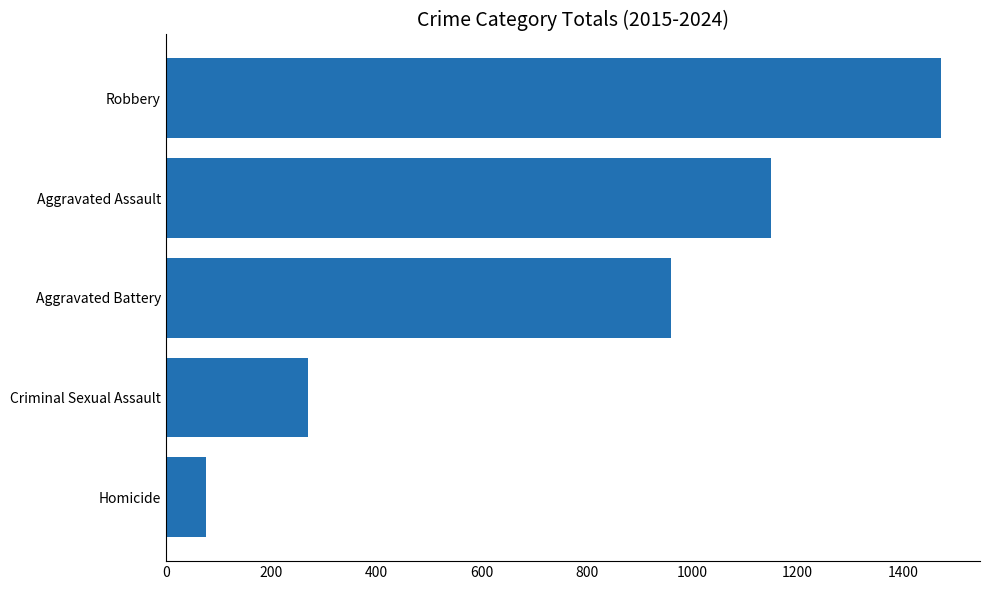

What is the difference between the maximum and minimum values?

1397